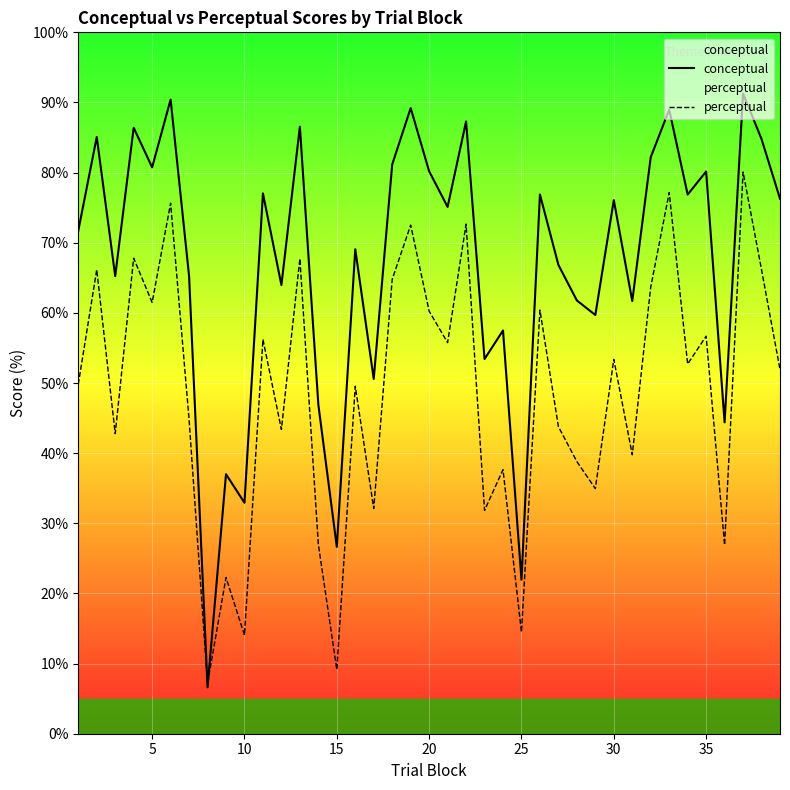

In perceptual, how many points are lower than both neighbors (excluding endpoints)?

14